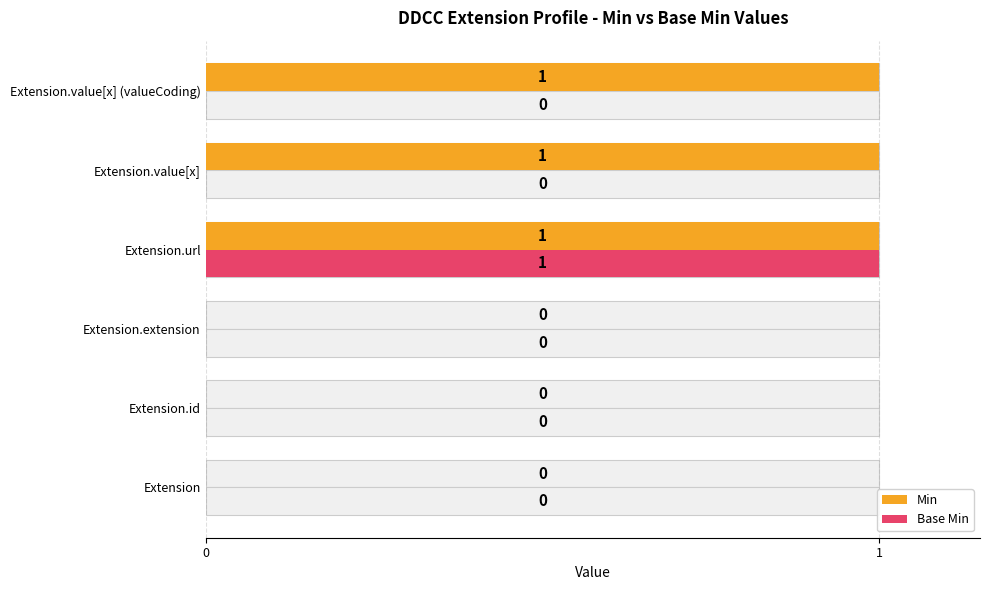

What is the highest value of the Min series?

1